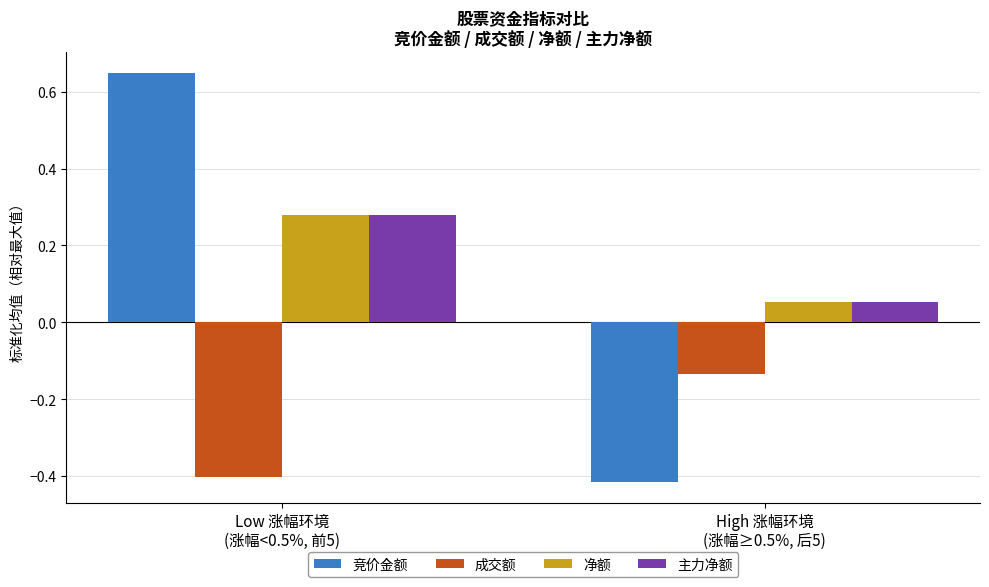

Which series has the largest range (max minus min)?

竞价金额